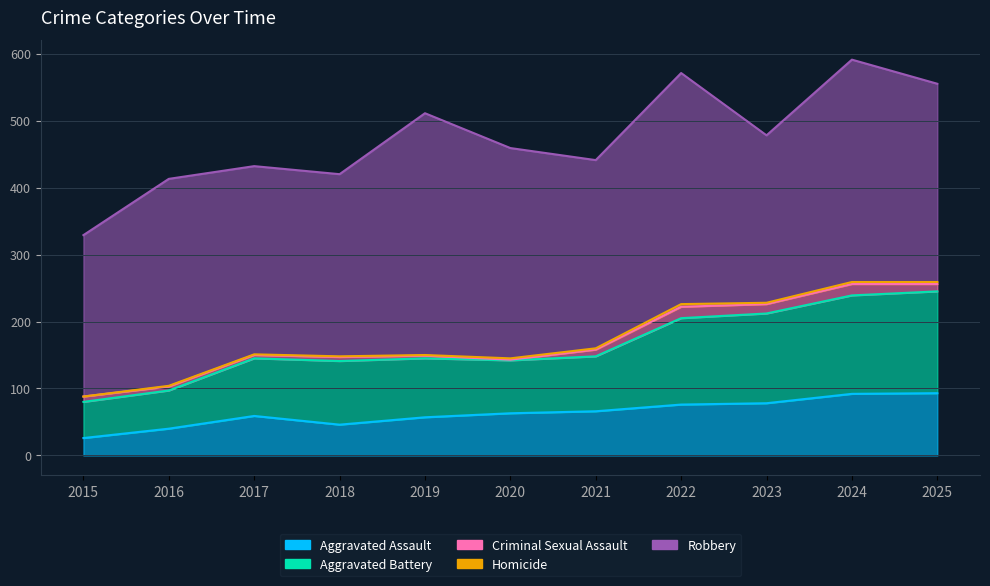

Where is Homicide nearest to the value 2?

2020